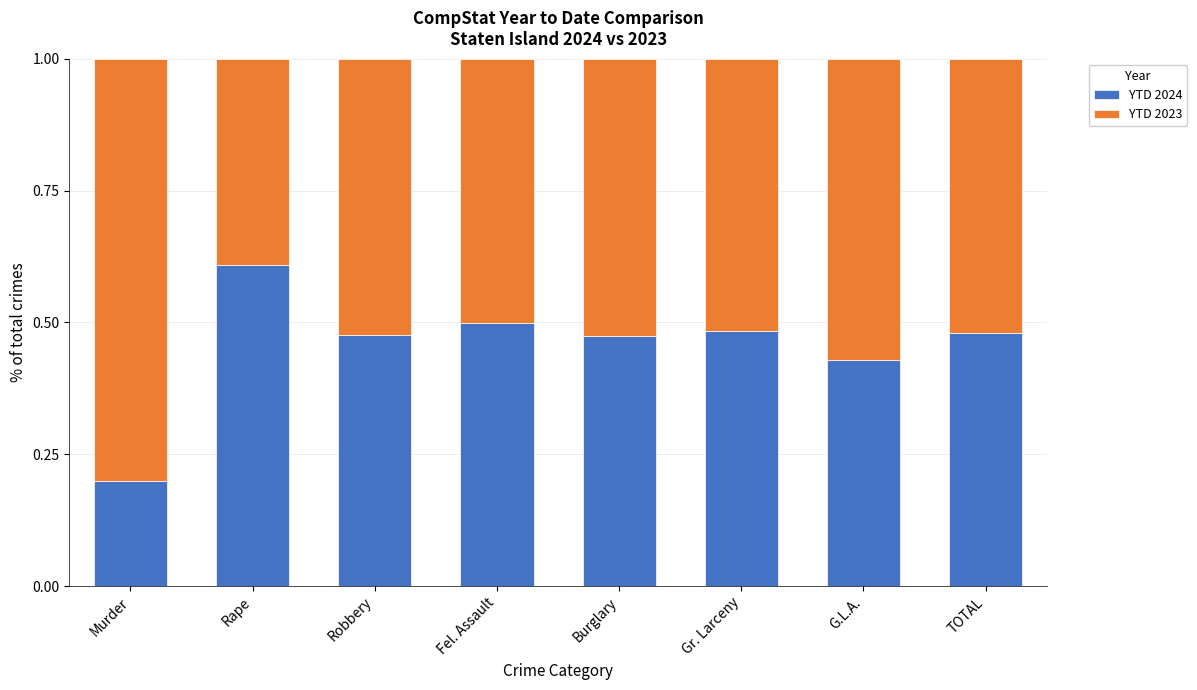

True or false: YTD 2024 has a value of 0.2 at TOTAL.

False